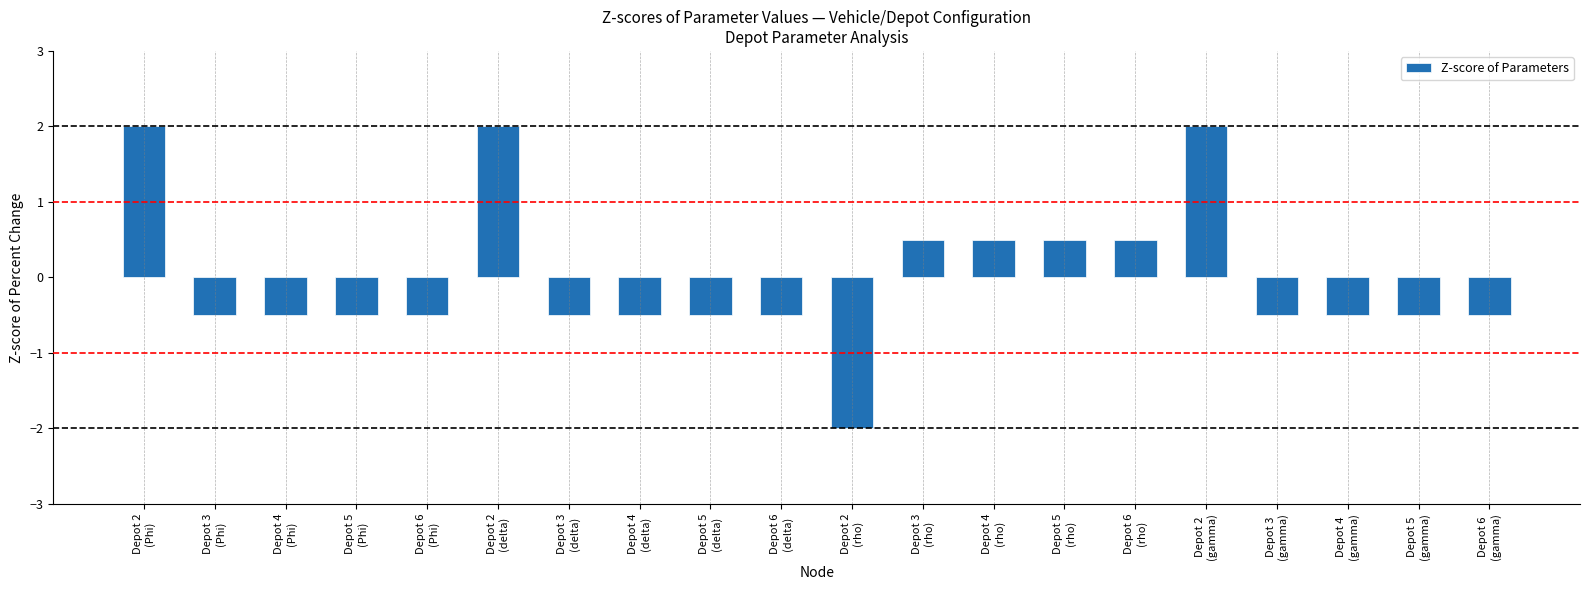

What is the value of the 13th bar from the left?

0.5